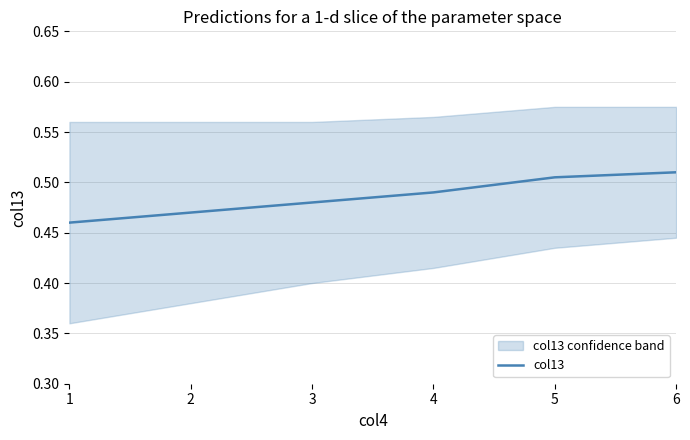

Reading left to right, list all the values displayed in this chart.

1=0.5	2=0.5	3=0.5	4=0.5	5=0.5	6=0.5